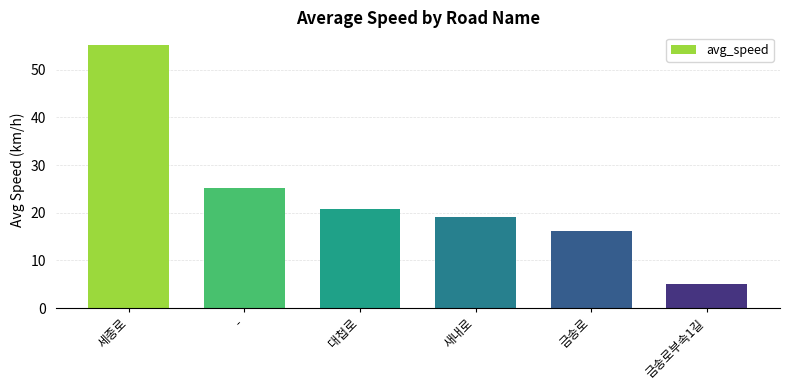

Rank the categories by value from highest to lowest.

세종로, -, 대첩로, 새내로, 금송로, 금송로부속1길